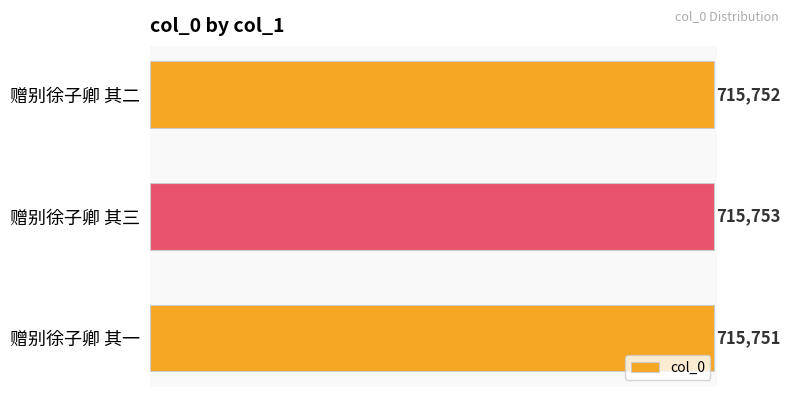

Rank the categories by value from highest to lowest.

赠别徐子卿 其三, 赠别徐子卿 其二, 赠别徐子卿 其一